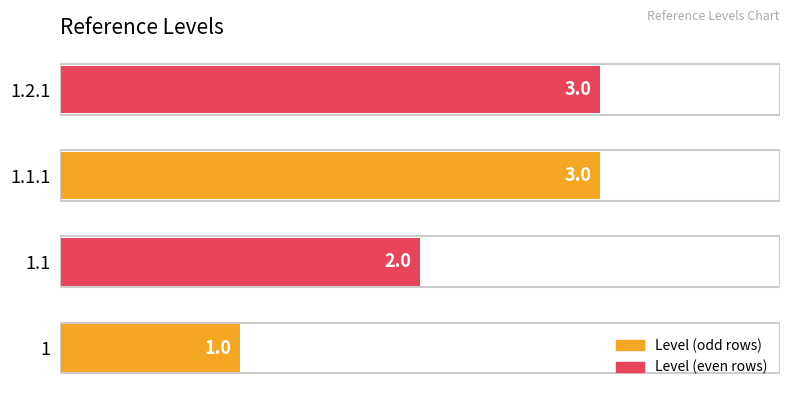

What is the sum of all values?

9